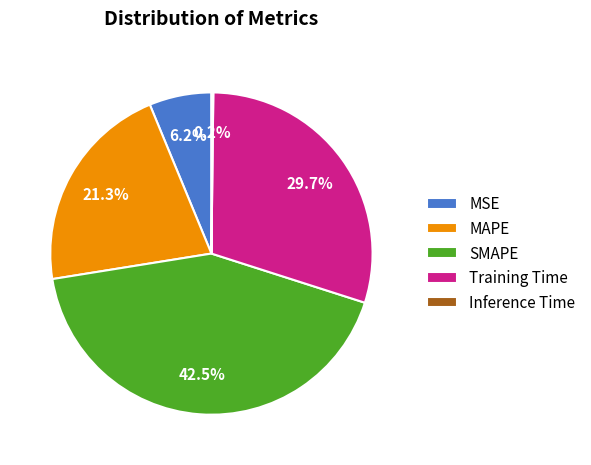

Is there a majority slice in this chart?

No